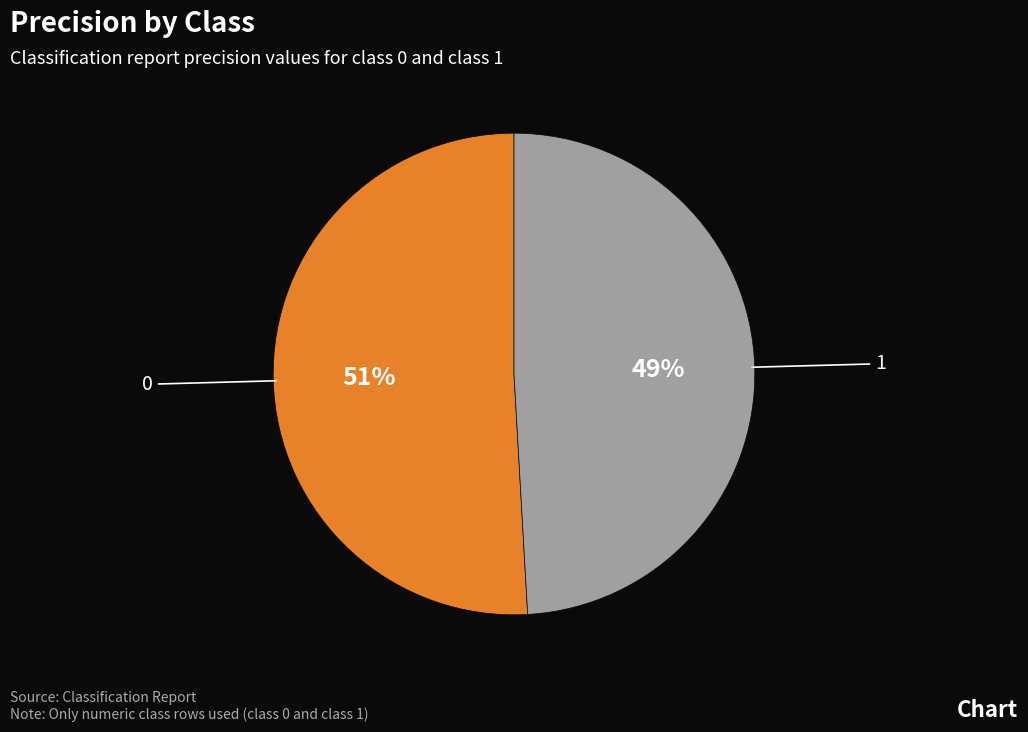

Is 1 the majority of the pie?

No